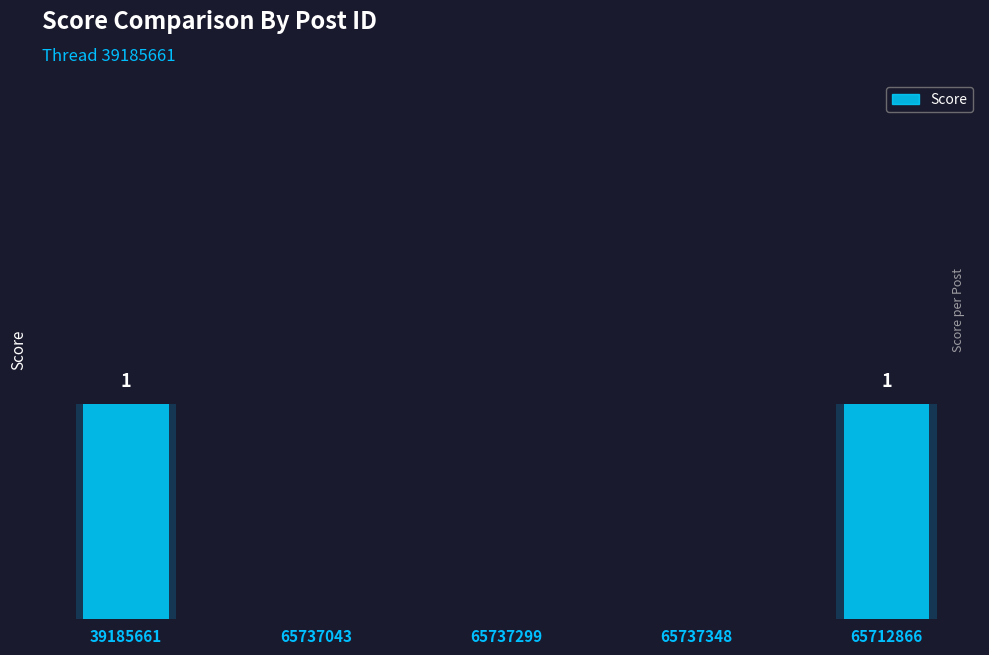

Is it true that the value at 39185661 is 1?

True